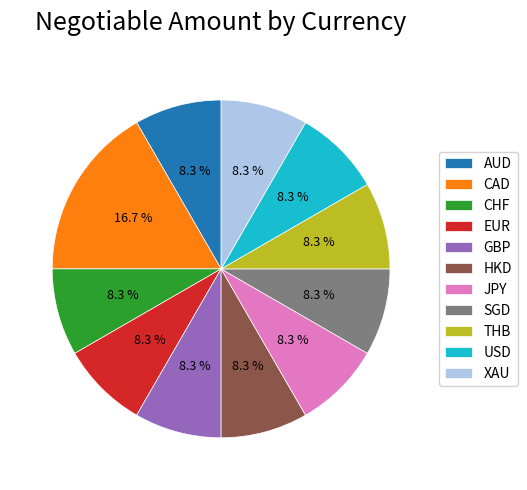

To the nearest percent, what percentage of the pie is XAU?

8%